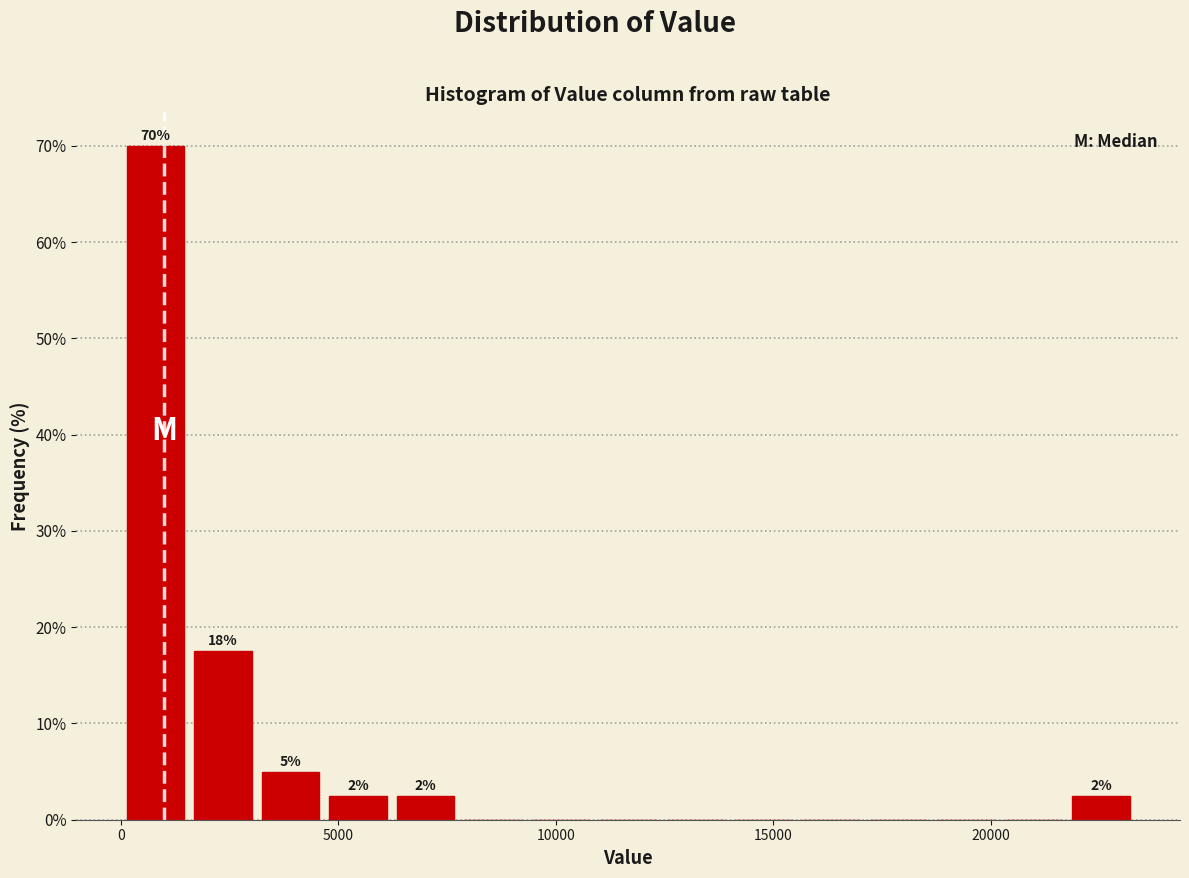

Around what value on the x-axis is the tallest bar? Give the approximate position of its centre, as read against the axis.

1000